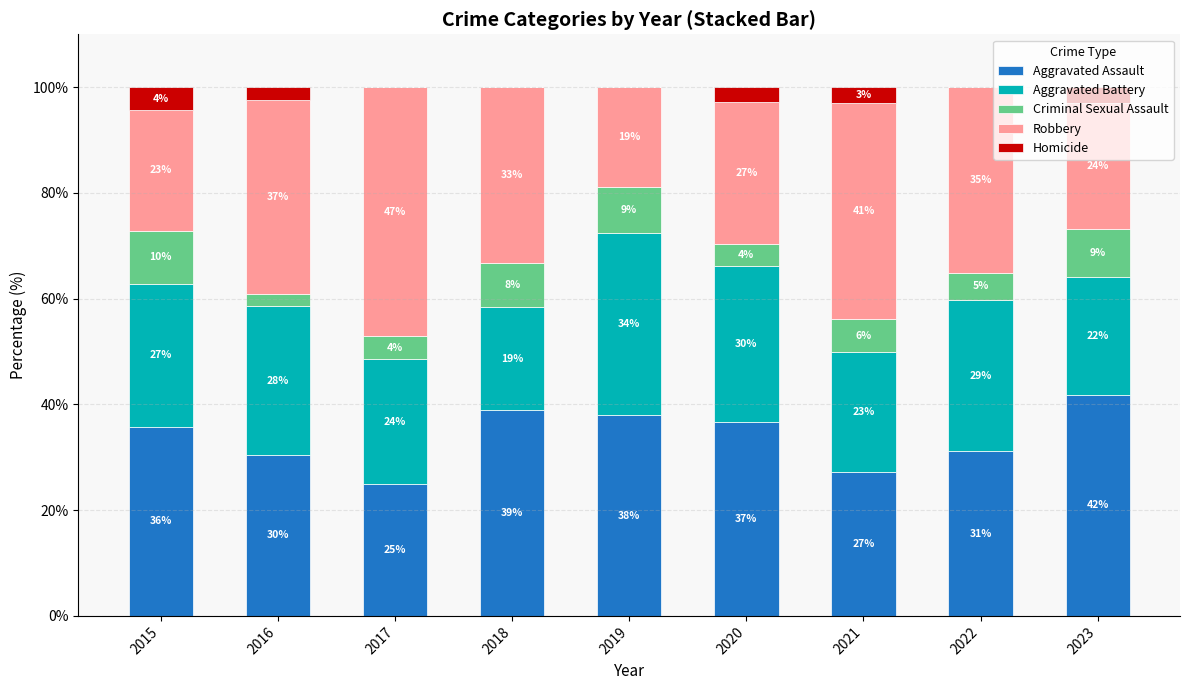

Which series has the largest range (max minus min)?

Robbery